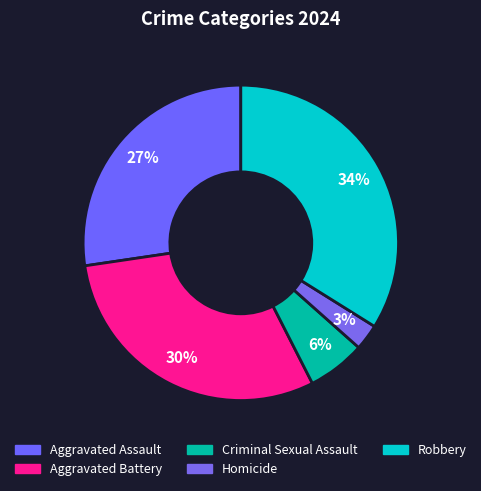

Which has a higher value, Aggravated Assault or Robbery?

Robbery